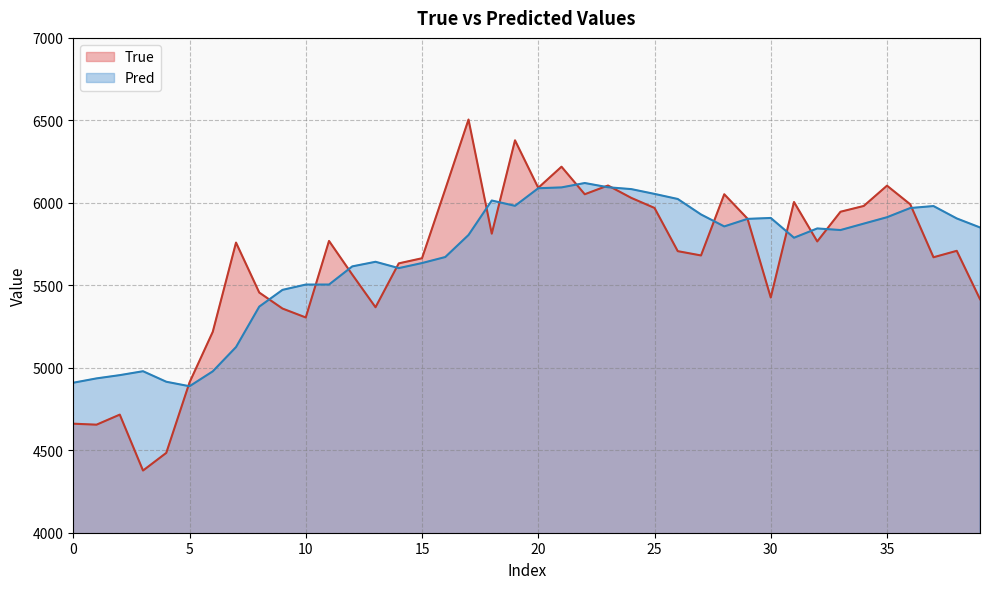

What are all the series names shown in the legend?

True, Pred